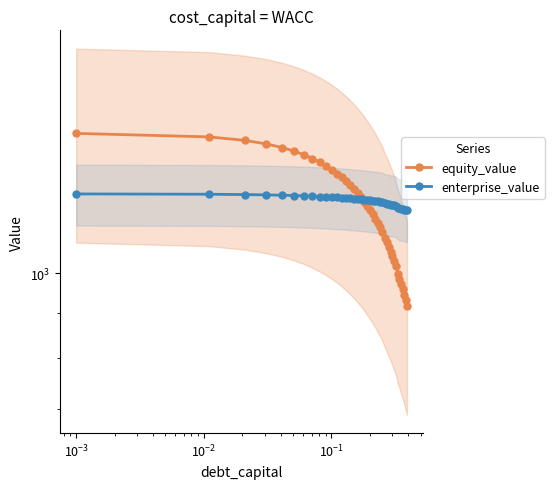

What is the value of the equity_value point at the 33rd from the left?

1019.2